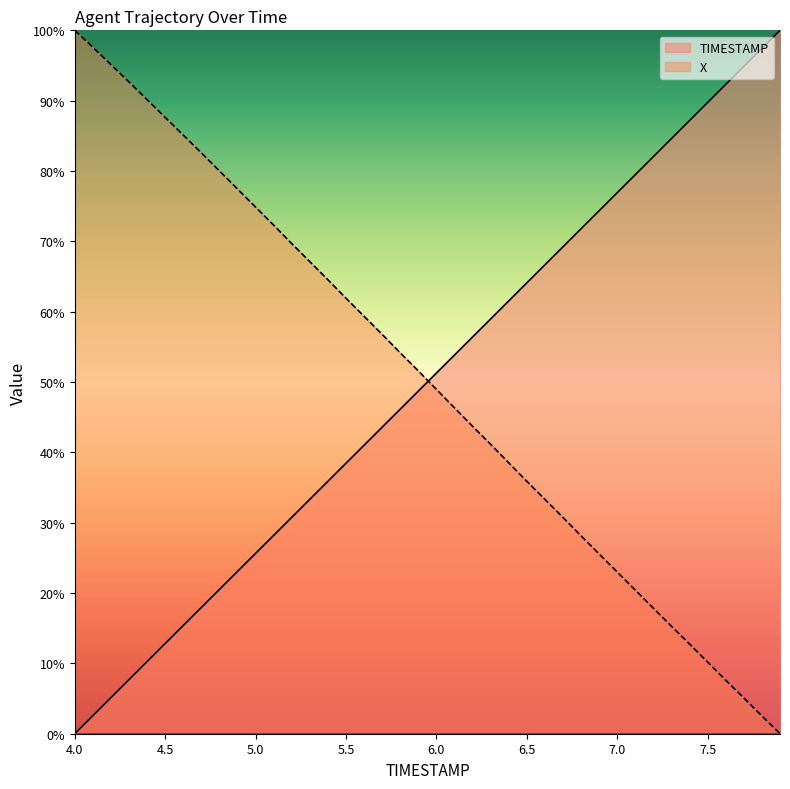

What is the label of the 4th point from the right?

7.6